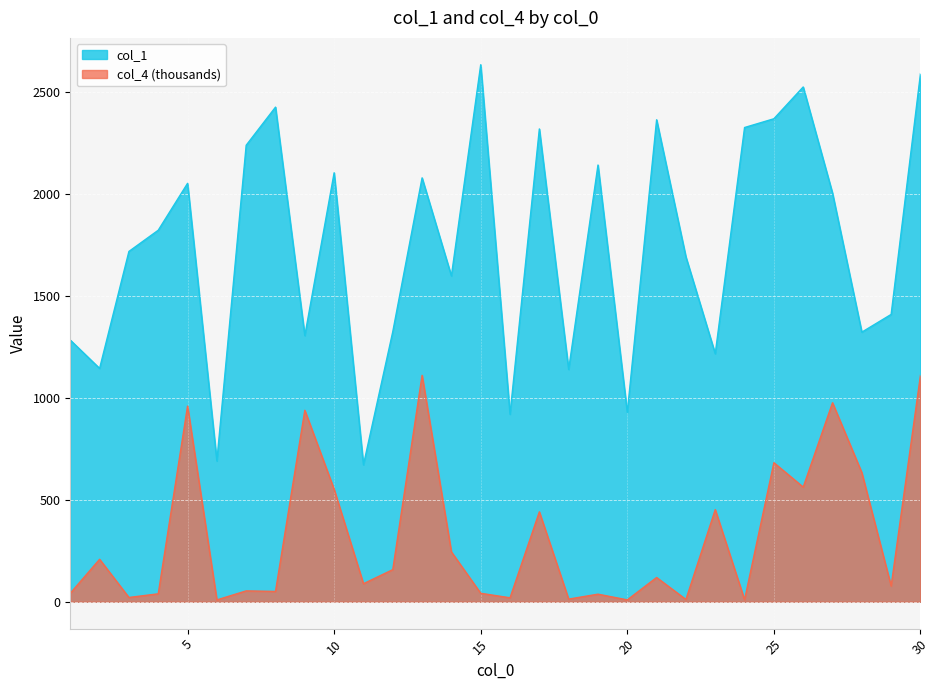

At which label does col_4 reach its peak?

30